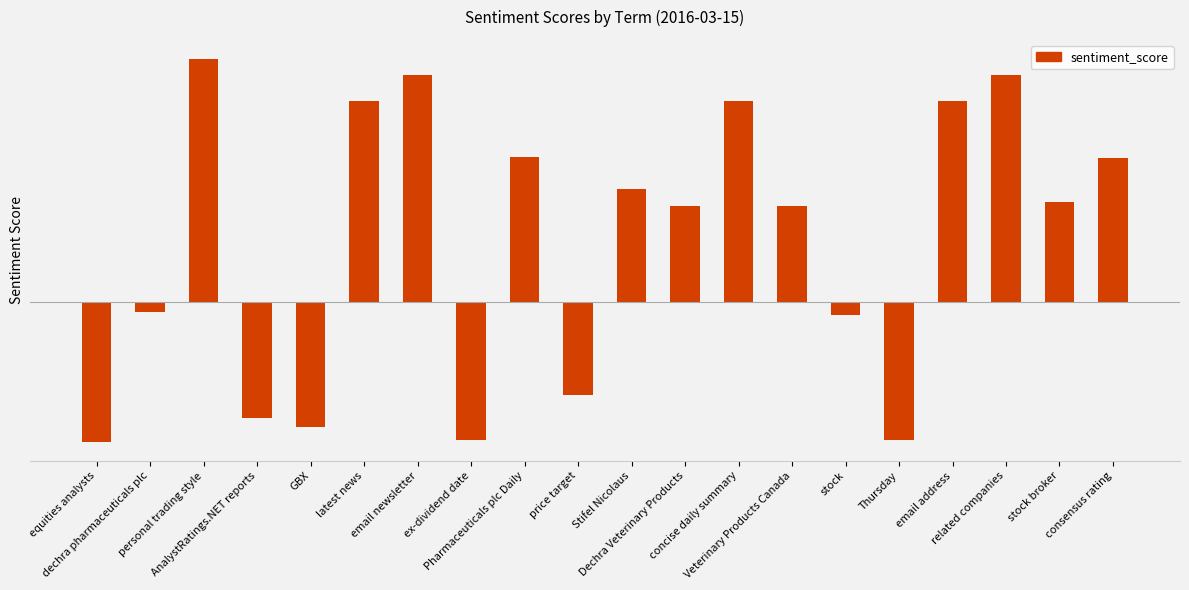

List the labels in order of value, largest first.

personal trading style, email newsletter, related companies, latest news, concise daily summary, email address, Pharmaceuticals plc Daily, consensus rating, Stifel Nicolaus, stock broker, Dechra Veterinary Products, Veterinary Products Canada, dechra pharmaceuticals plc, stock, price target, AnalystRatings.NET reports, GBX, ex-dividend date, Thursday, equities analysts